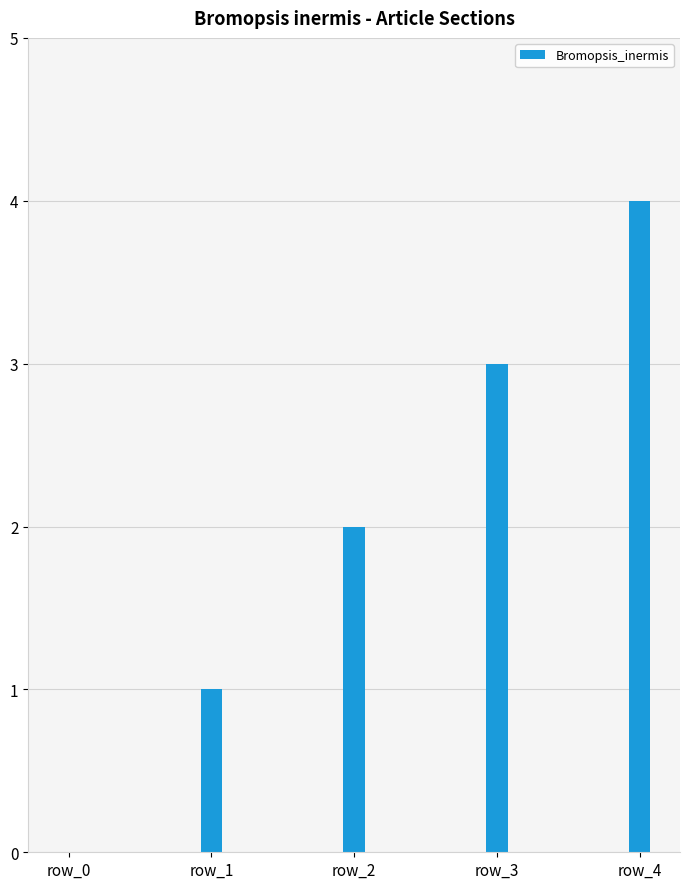

Which category has the highest value across all series?

row_4